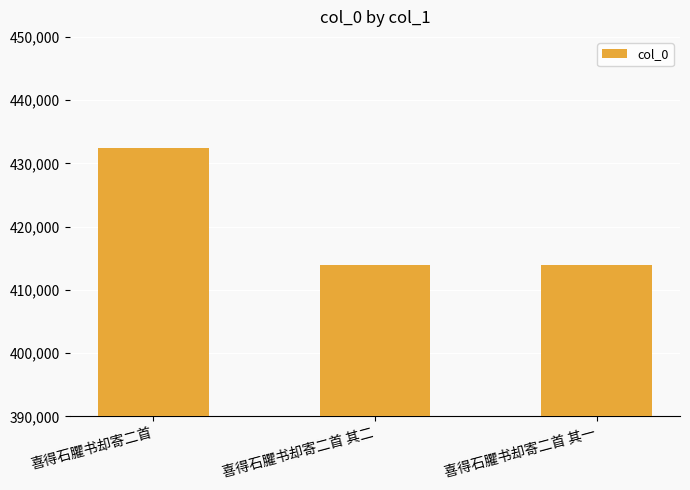

Which has a higher value, 喜得石臞书却寄二首 其二 or 喜得石臞书却寄二首?

喜得石臞书却寄二首